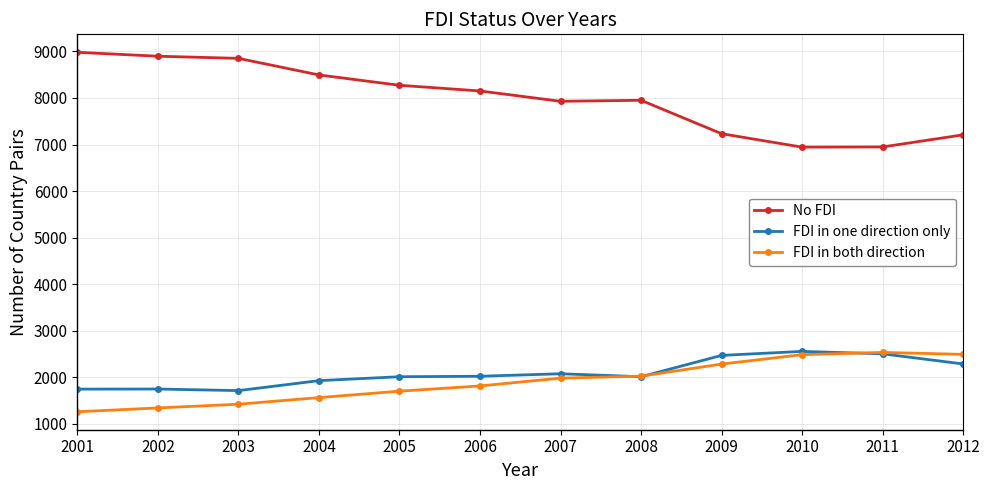

Which series has the largest total across all categories?

No FDI